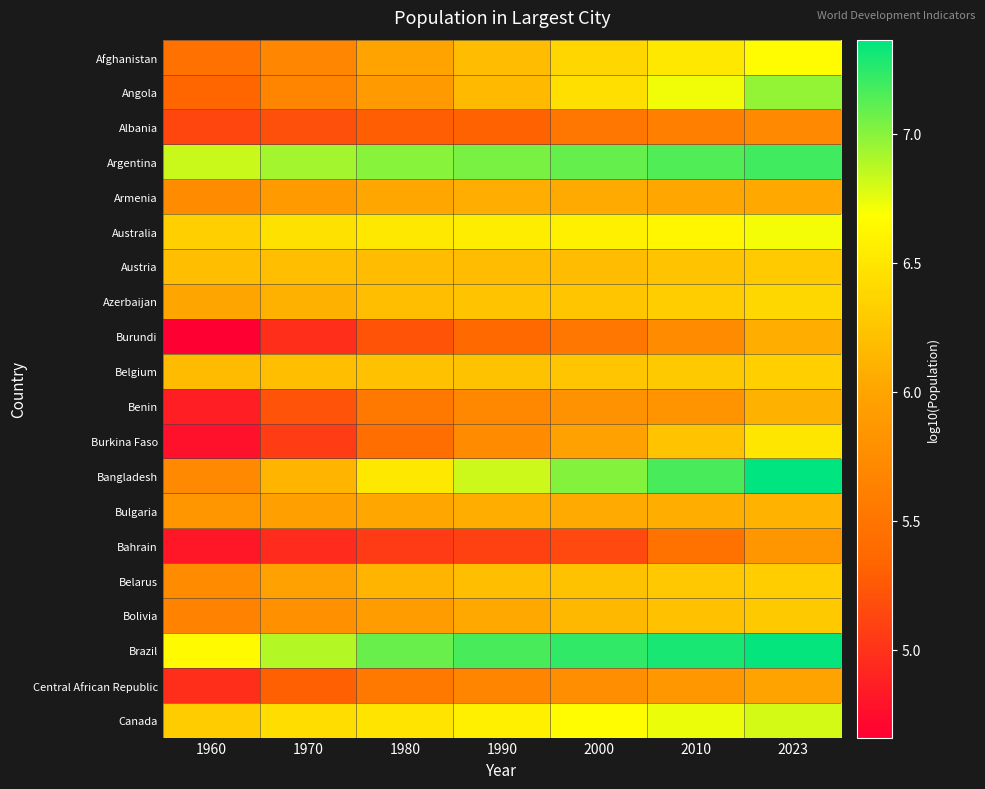

Reading left to right, list all the values displayed in this chart.

Afghanistan: 1960=5.5	1970=5.7	1980=6.0	1990=6.2	2000=6.4	2010=6.5	2023=6.7
Angola: 1960=5.3	1970=5.7	1980=5.9	1990=6.2	2000=6.5	2010=6.7	2023=7.0
Albania: 1960=5.1	1970=5.2	1980=5.3	1990=5.3	2000=5.5	2010=5.6	2023=5.7
Argentina: 1960=6.8	1970=6.9	1980=7.0	1990=7.0	2000=7.1	2010=7.2	2023=7.2
Armenia: 1960=5.7	1970=5.9	1980=6.0	1990=6.1	2000=6.0	2010=6.0	2023=6.0
Australia: 1960=6.3	1970=6.5	1980=6.5	1990=6.6	2000=6.6	2010=6.6	2023=6.7
Austria: 1960=6.2	1970=6.2	1980=6.2	1990=6.2	2000=6.2	2010=6.2	2023=6.3
Azerbaijan: 1960=6.0	1970=6.1	1980=6.2	1990=6.2	2000=6.3	2010=6.3	2023=6.4
Burundi: 1960=4.7	1970=5.0	1980=5.2	1990=5.4	2000=5.5	2010=5.7	2023=6.1
Belgium: 1960=6.2	1970=6.2	1980=6.2	1990=6.2	2000=6.3	2010=6.3	2023=6.3
Benin: 1960=4.9	1970=5.2	1980=5.5	1990=5.7	2000=5.8	2010=5.8	2023=6.1
Burkina Faso: 1960=4.8	1970=5.1	1980=5.4	1990=5.7	2000=6.0	2010=6.2	2023=6.5
Bangladesh: 1960=5.7	1970=6.1	1980=6.5	1990=6.8	2000=7.0	2010=7.2	2023=7.4
Bulgaria: 1960=5.9	1970=5.9	1980=6.0	1990=6.1	2000=6.1	2010=6.1	2023=6.1
Bahrain: 1960=4.8	1970=4.9	1980=5.1	1990=5.1	2000=5.2	2010=5.5	2023=5.9
Belarus: 1960=5.7	1970=6.0	1980=6.1	1990=6.2	2000=6.2	2010=6.3	2023=6.3
Bolivia: 1960=5.6	1970=5.8	1980=5.9	1990=6.0	2000=6.2	2010=6.2	2023=6.3
Brazil: 1960=6.7	1970=6.9	1980=7.1	1990=7.2	2000=7.2	2010=7.3	2023=7.4
Central African Republic: 1960=5.0	1970=5.3	1980=5.5	1990=5.7	2000=5.8	2010=5.9	2023=6.0
Canada: 1960=6.3	1970=6.4	1980=6.5	1990=6.6	2000=6.7	2010=6.7	2023=6.8